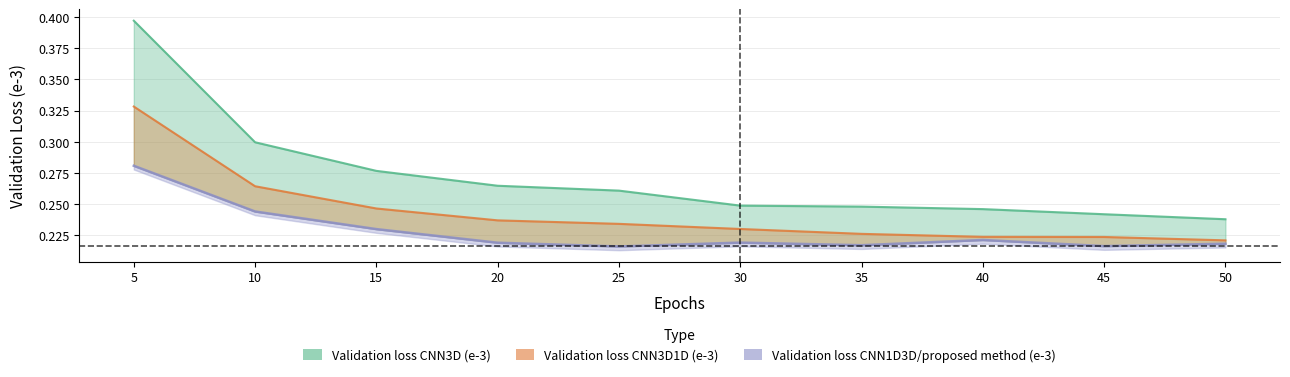

True or false: Validation loss CNN1D3D/proposed method (e-3) has more than 1 interior local peaks.

True